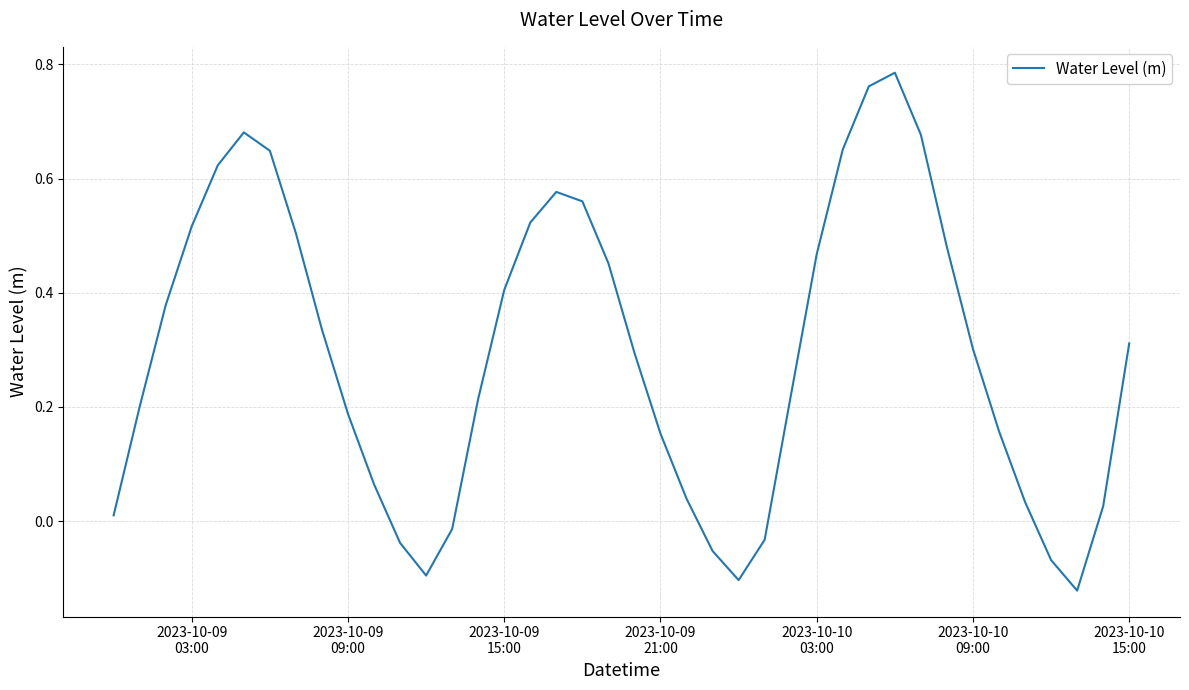

What is the difference between the maximum and minimum values?

0.9